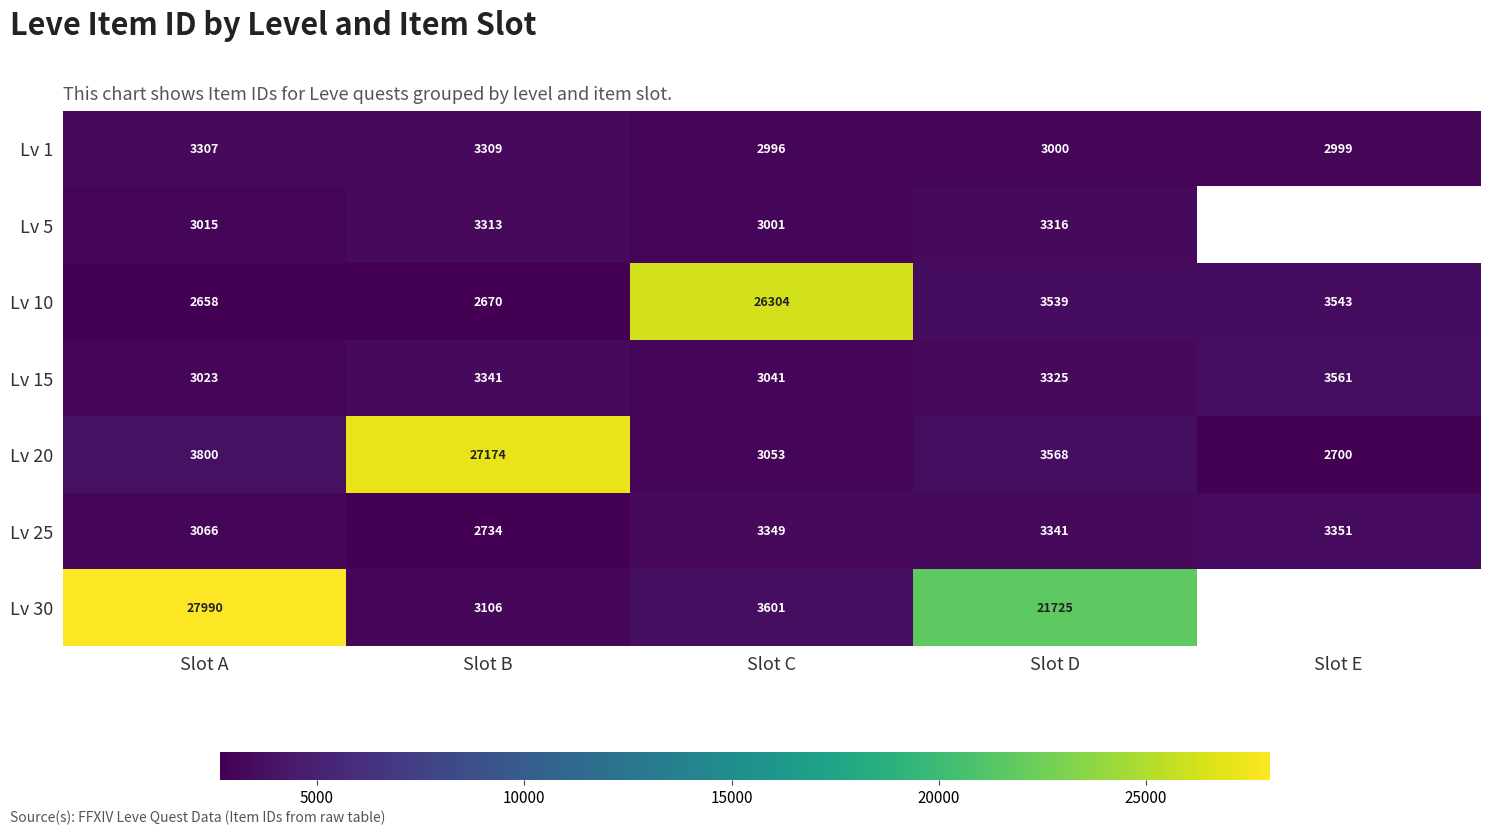

What is the total value across all series at Slot B?

45647